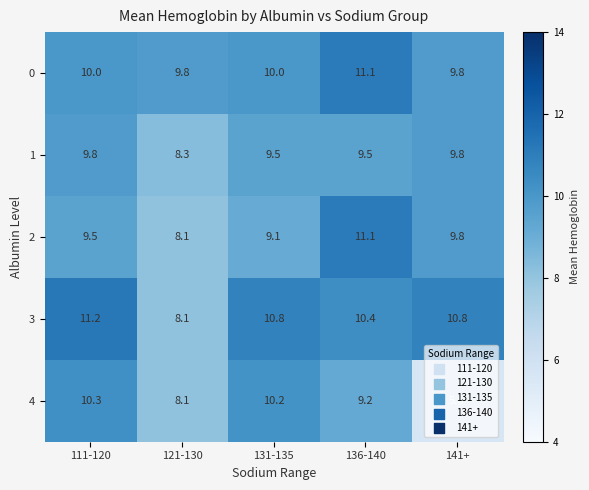

The value of 2 at 121-130 is 14.3. True or false?

False